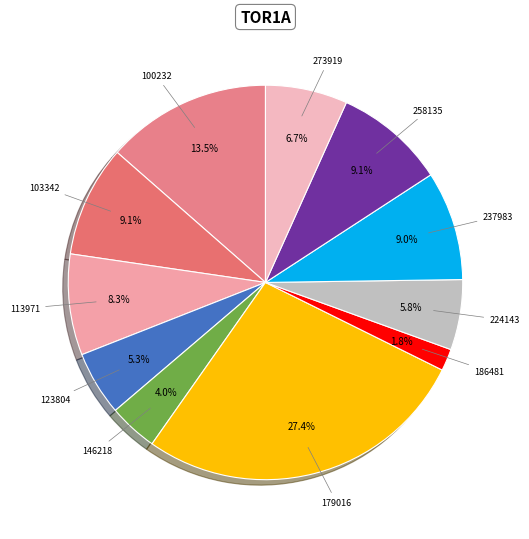

Count the number of slices in the pie.

11